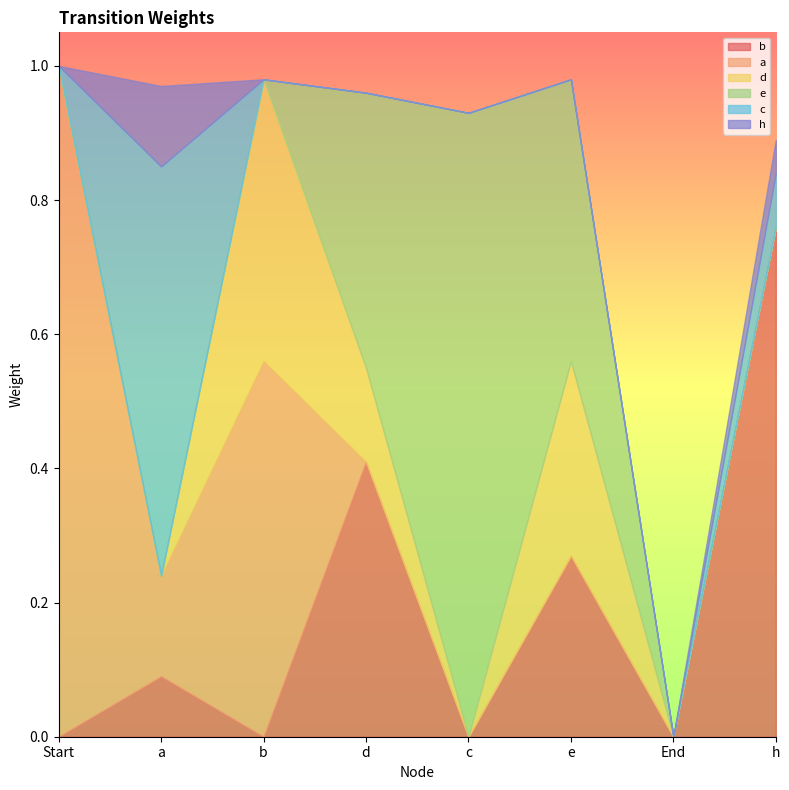

What is the total value across all series at a?

1.0